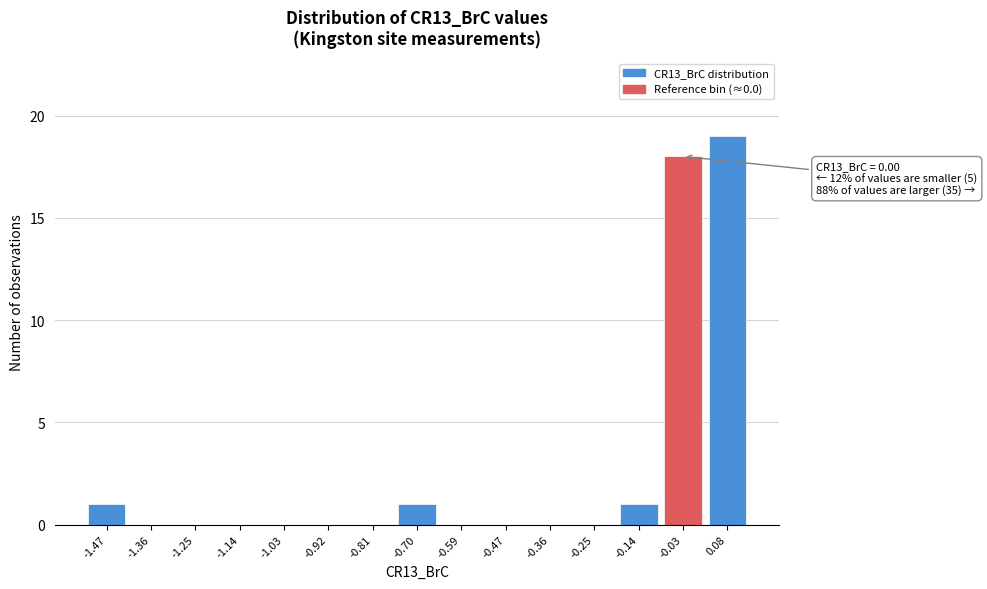

Reading left to right, transcribe all the data shown in this chart.

-1.47=1	-1.36=0	-1.25=0	-1.14=0	-1.03=0	-0.92=0	-0.81=0	-0.70=1	-0.59=0	-0.47=0	-0.36=0	-0.25=0	-0.14=1	-0.03=18	0.08=19